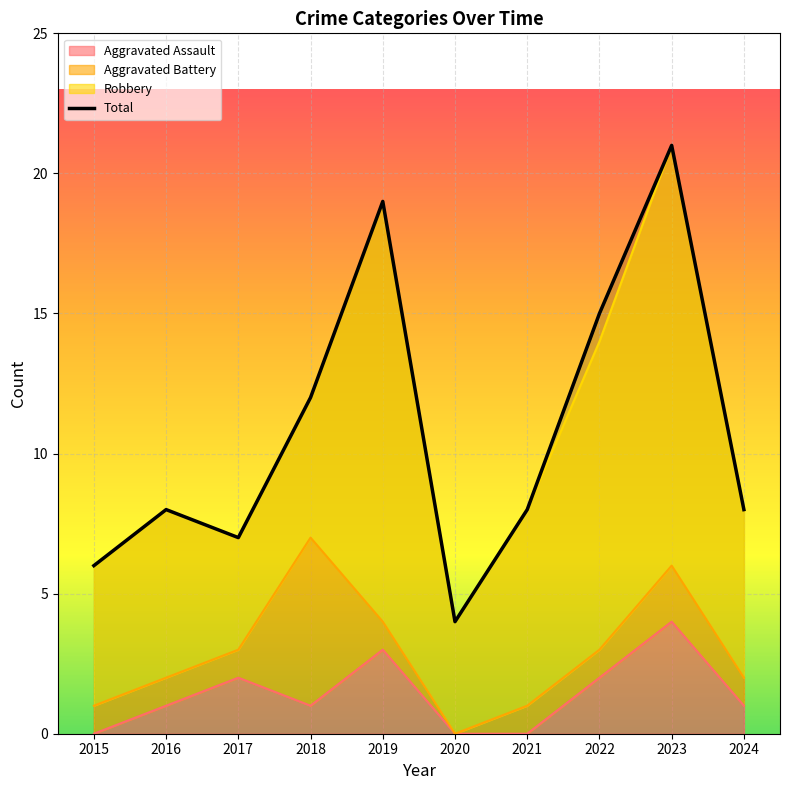

What is the average value of the Total series?

11